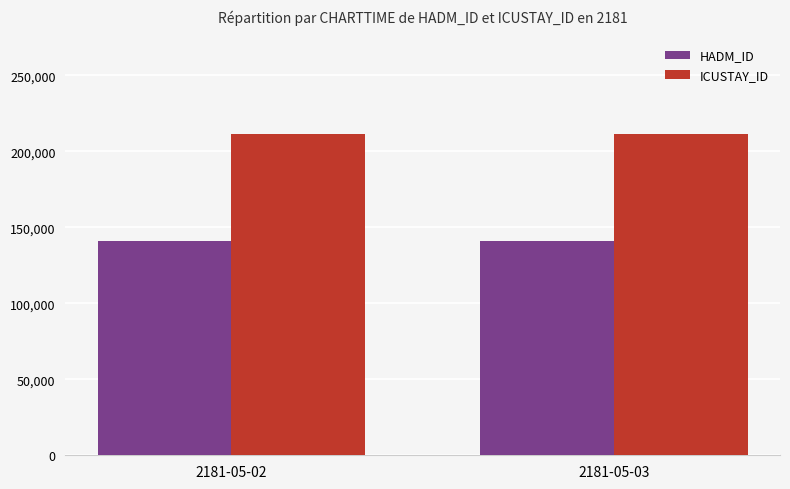

What is the minimum value for ICUSTAY_ID?

211016